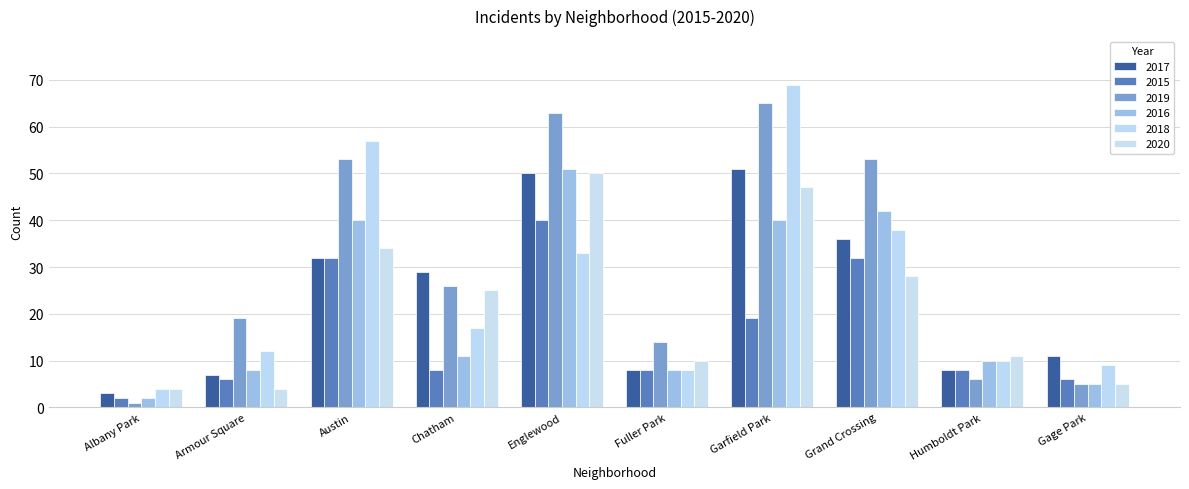

What are all the series names shown in the legend?

2017, 2015, 2019, 2016, 2018, 2020